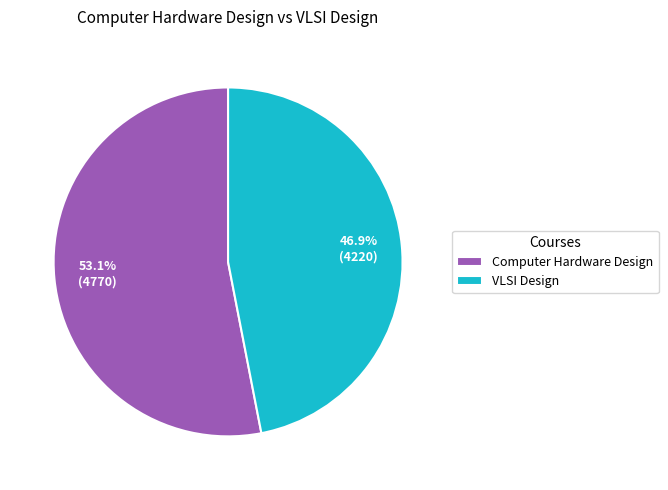

Count the number of slices in the pie.

2